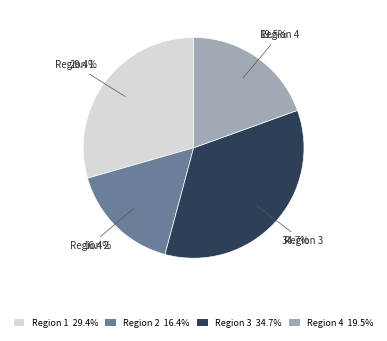

Is the sum of Region 2 and Region 3 greater than half?

Yes